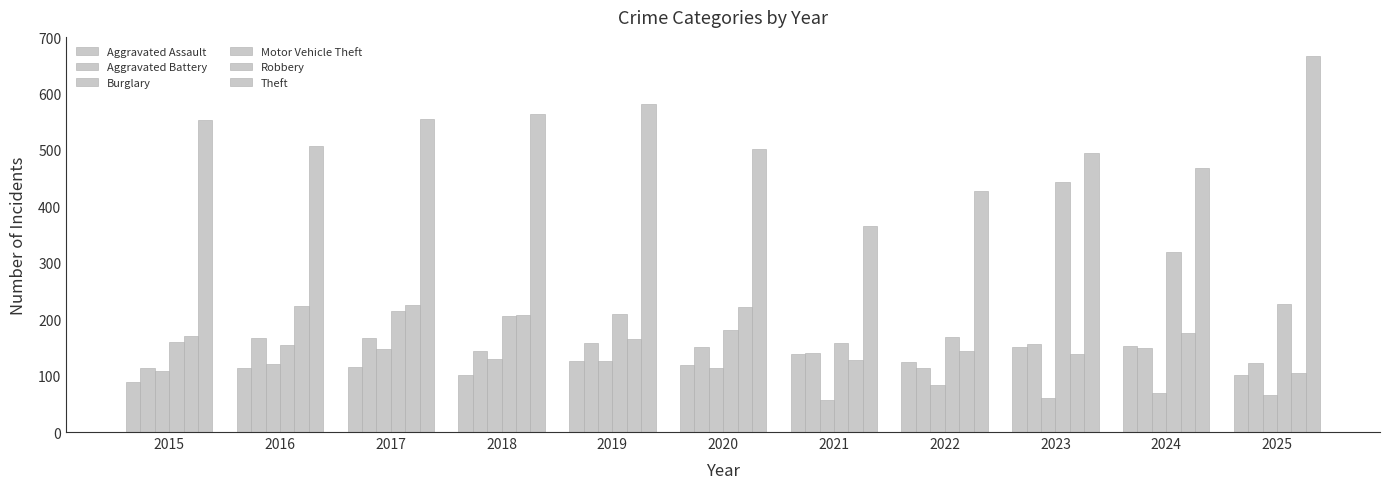

What is the sum of the Robbery values at 2023 and 2025?

243